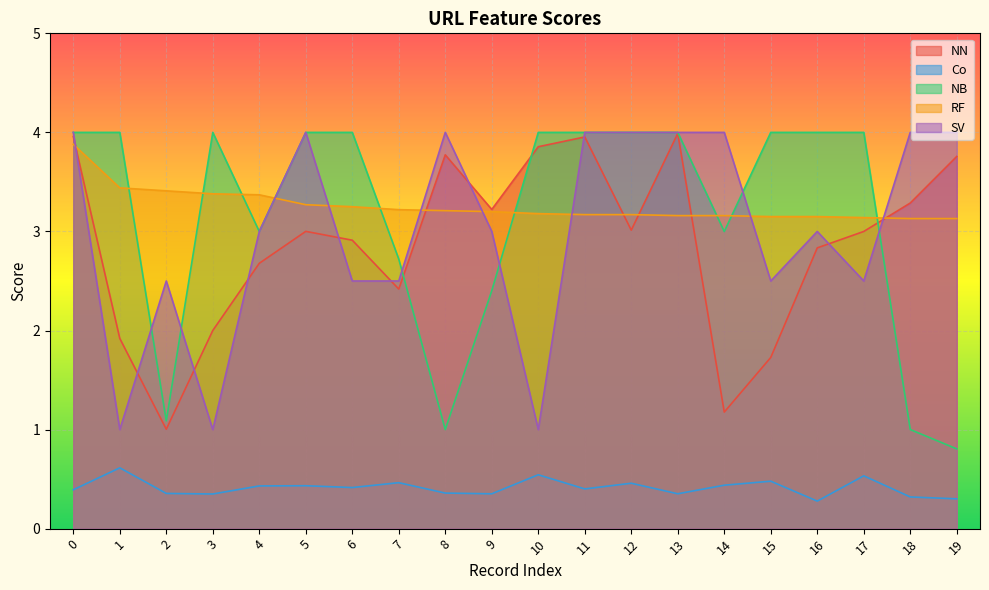

Is it true that NB equals 4.0 at 12?

True